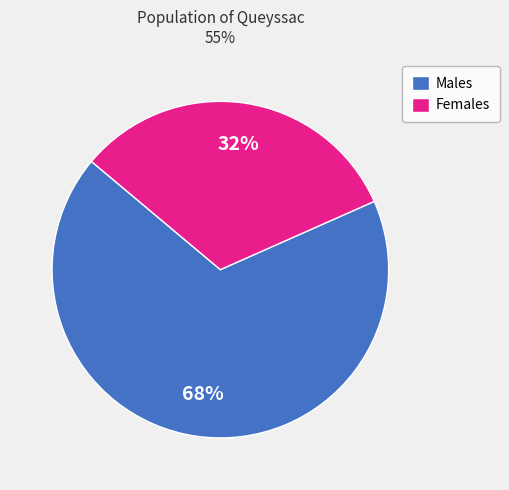

Which slice is the largest?

Males